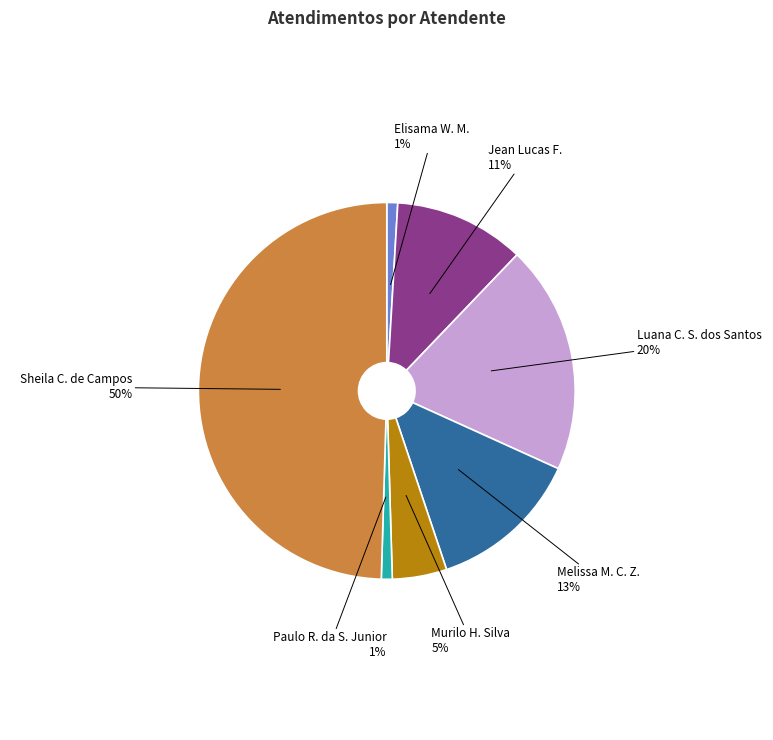

To the nearest percent, what is the difference between the largest and smallest slice percentages?

49%